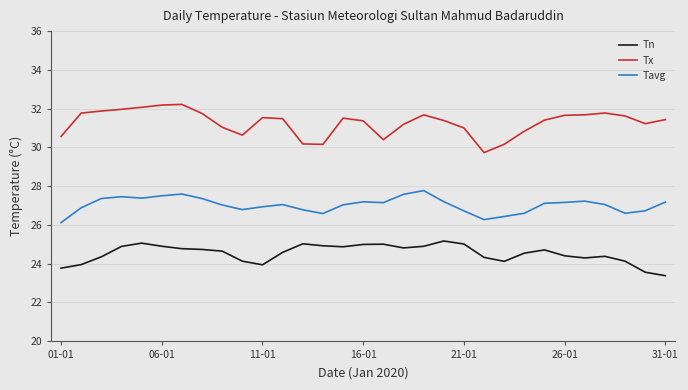

What is the difference between the maximum and minimum values in the Tn series?

1.8